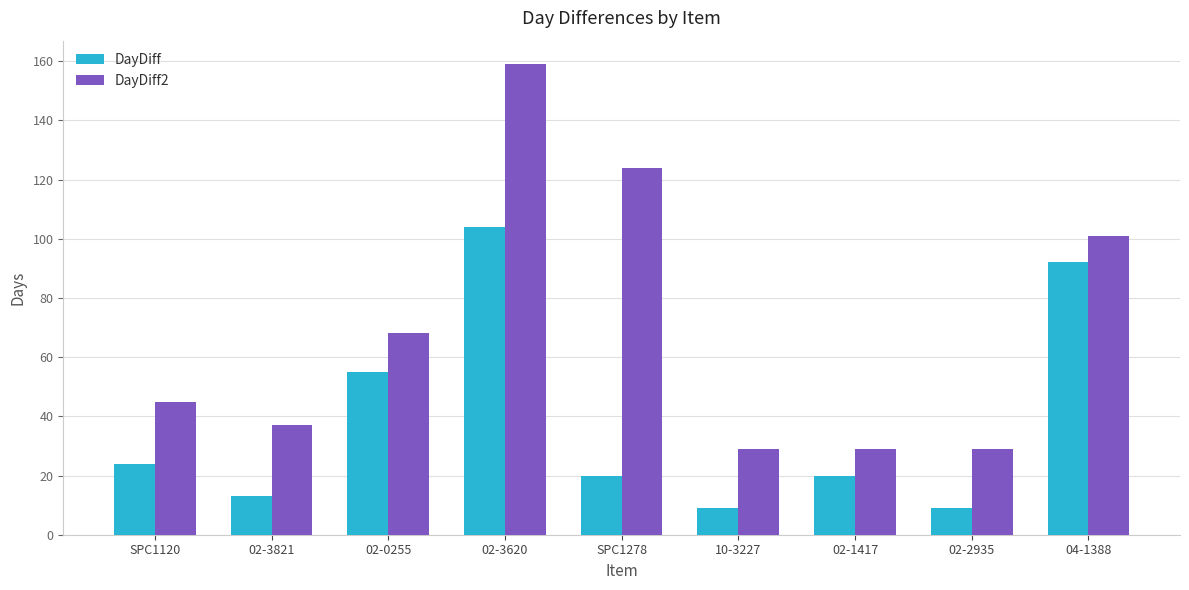

What is the greatest value displayed?

159